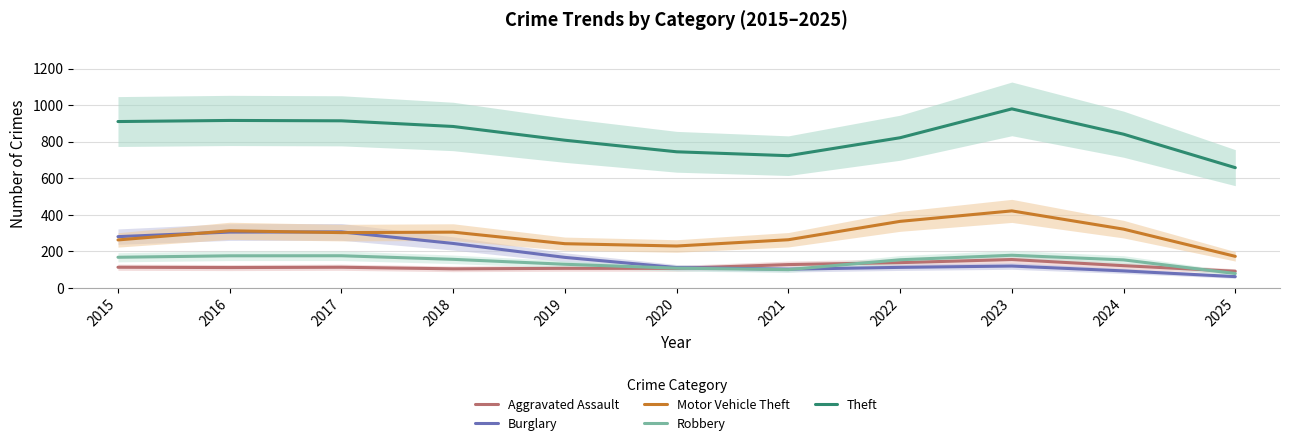

What value does the Robbery series have at 2021?

99.7